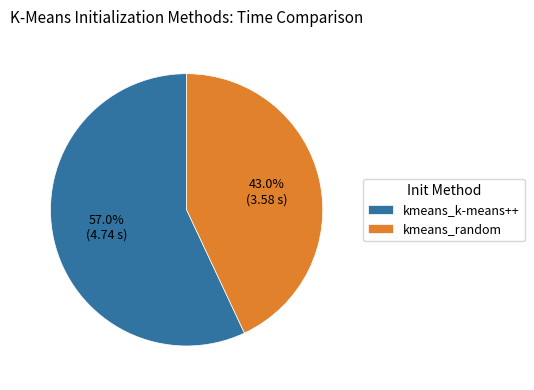

Which category accounts for the majority?

kmeans_k-means++